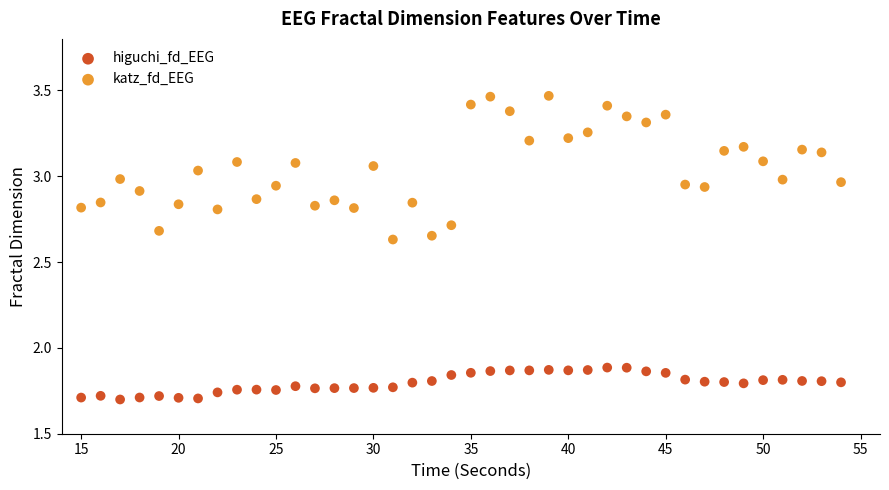

Which series reaches the maximum Y coordinate?

katz_fd_EEG